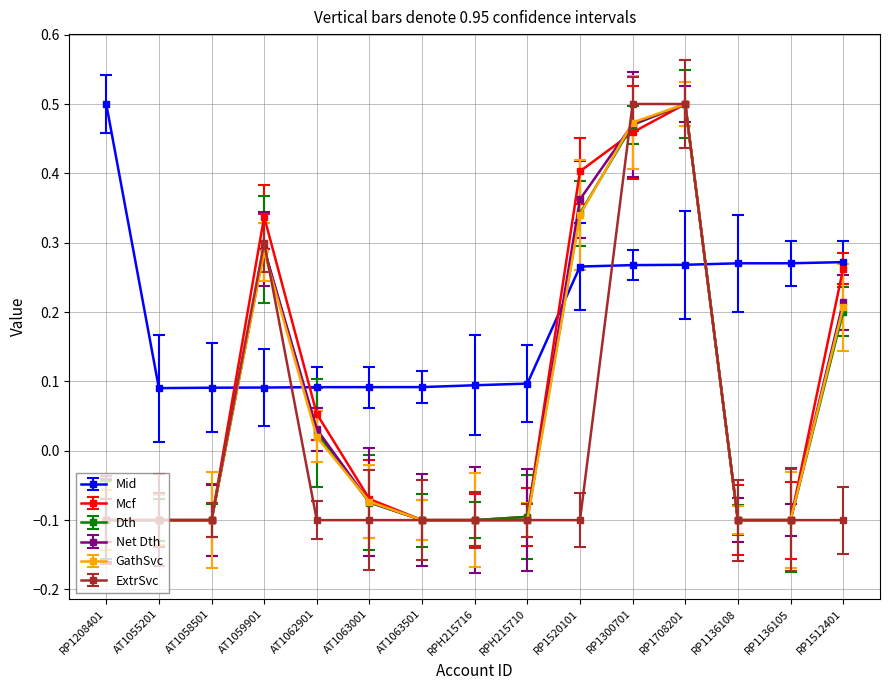

At which label does Dth reach its peak?

RP1708201